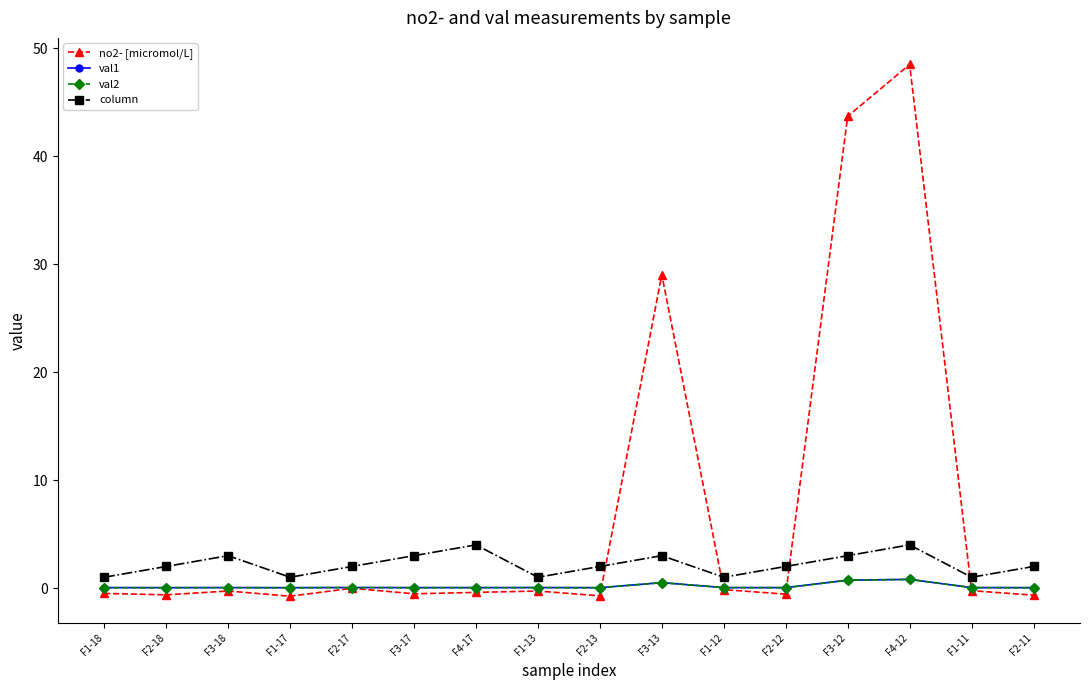

How many series are shown in this chart?

4